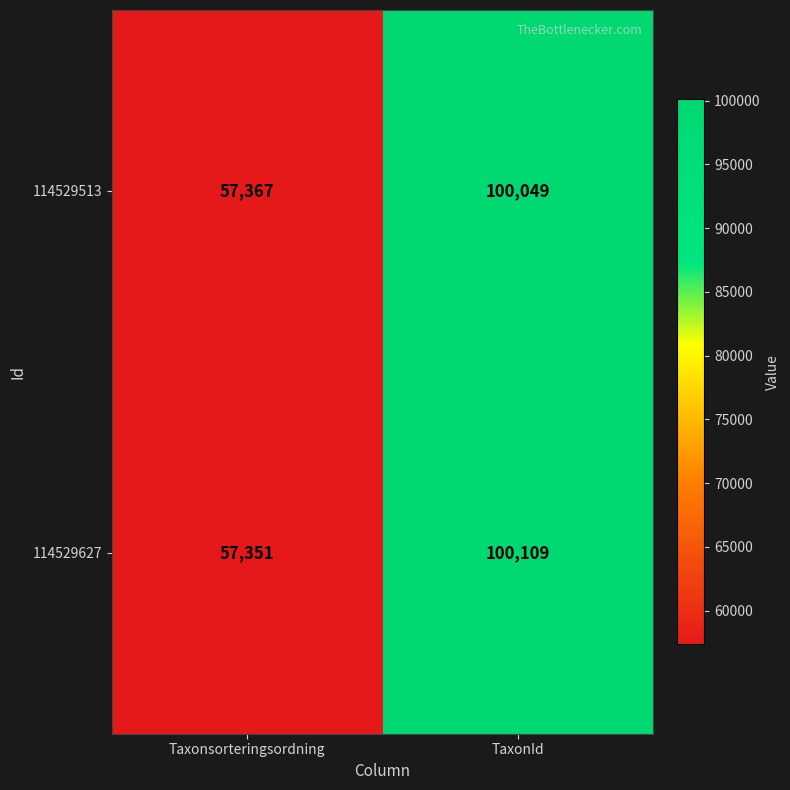

Reading left to right, list all the values displayed in this chart.

114529513: Taxonsorteringsordning=57367	TaxonId=100049
114529627: Taxonsorteringsordning=57351	TaxonId=100109